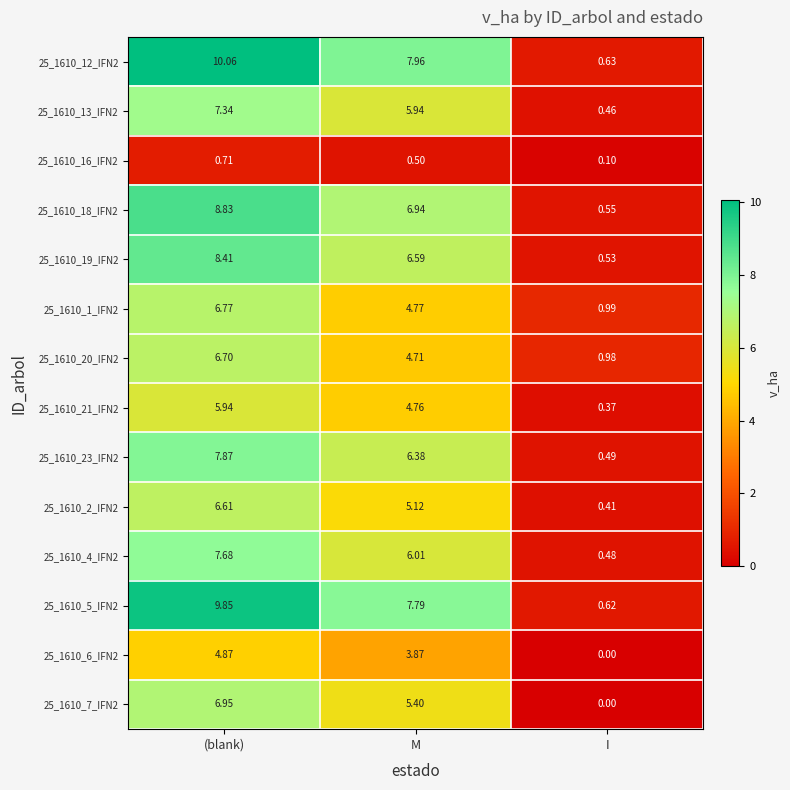

Which label corresponds to the smallest value in the chart?

I